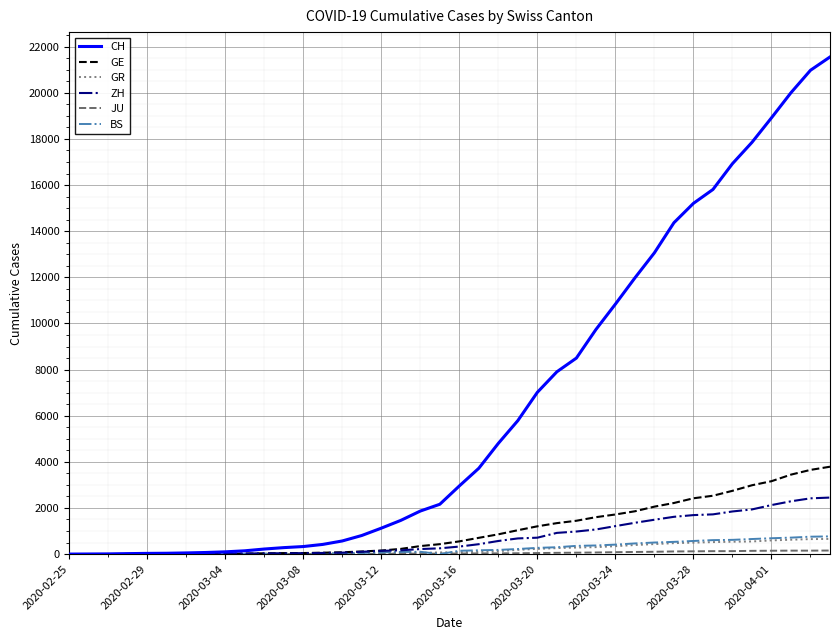

Which series has the largest total across all categories?

CH